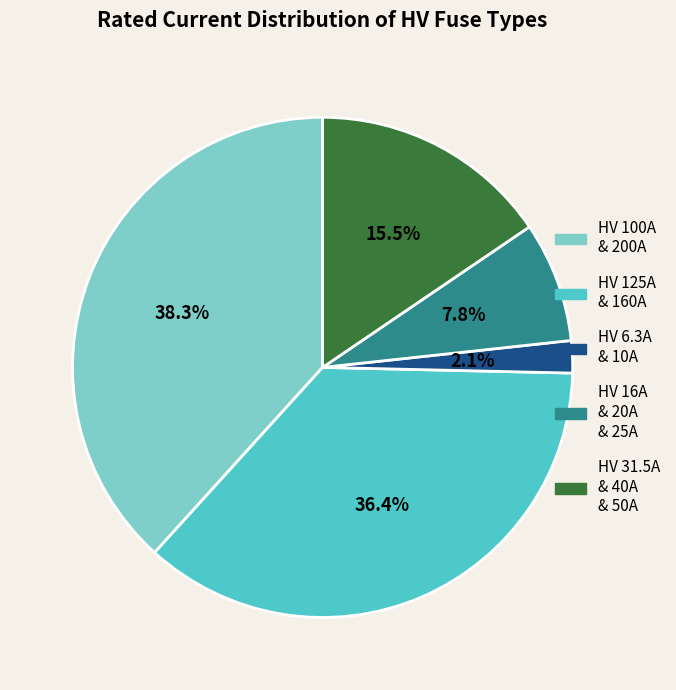

How many segments does this pie chart have?

5